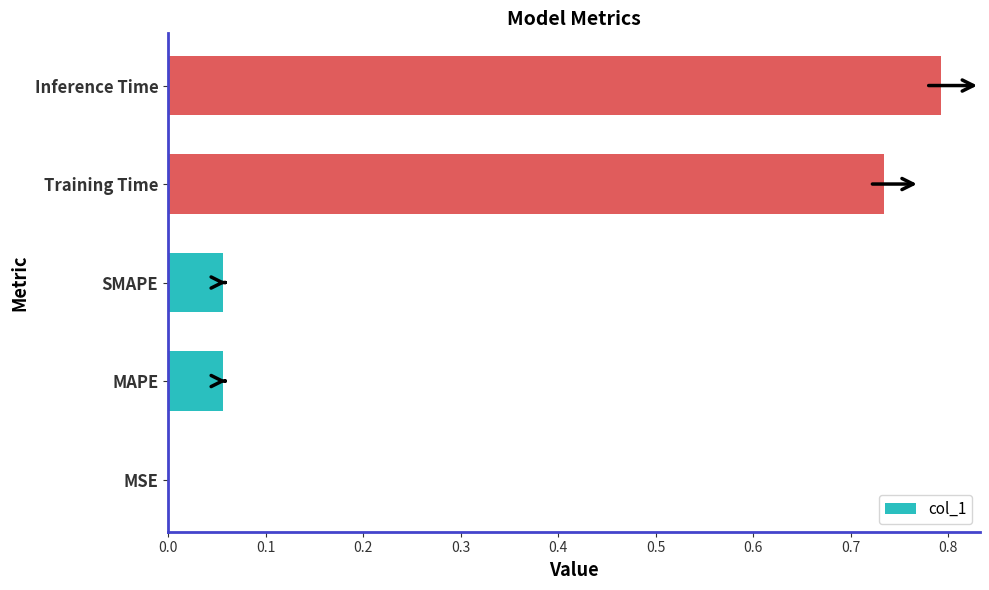

At which category does the chart reach its peak across all series?

Inference Time